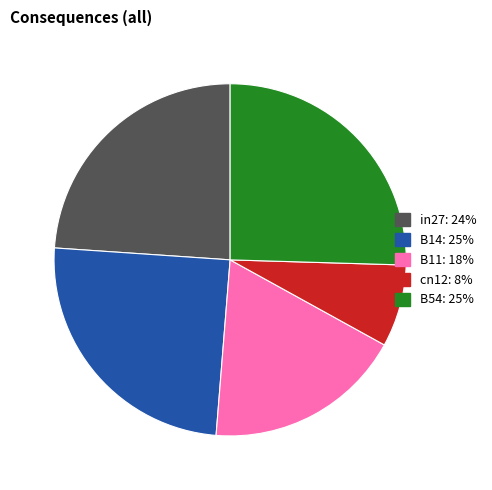

How many segments does this pie chart have?

5